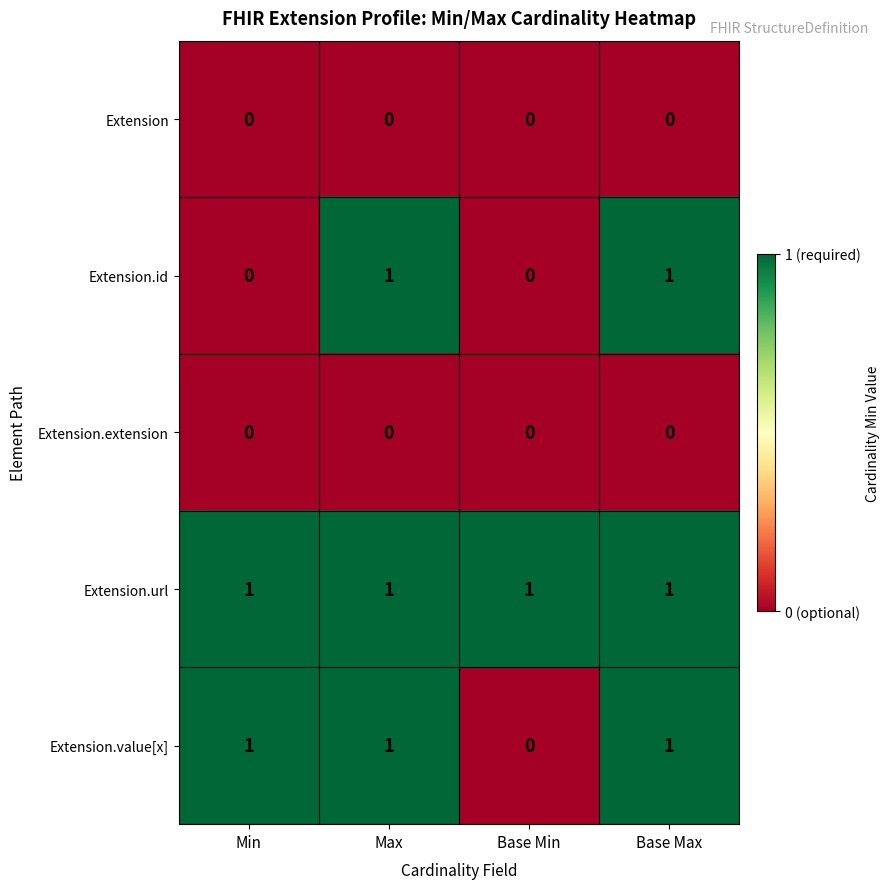

What is the total value across all series at Base Max?

3